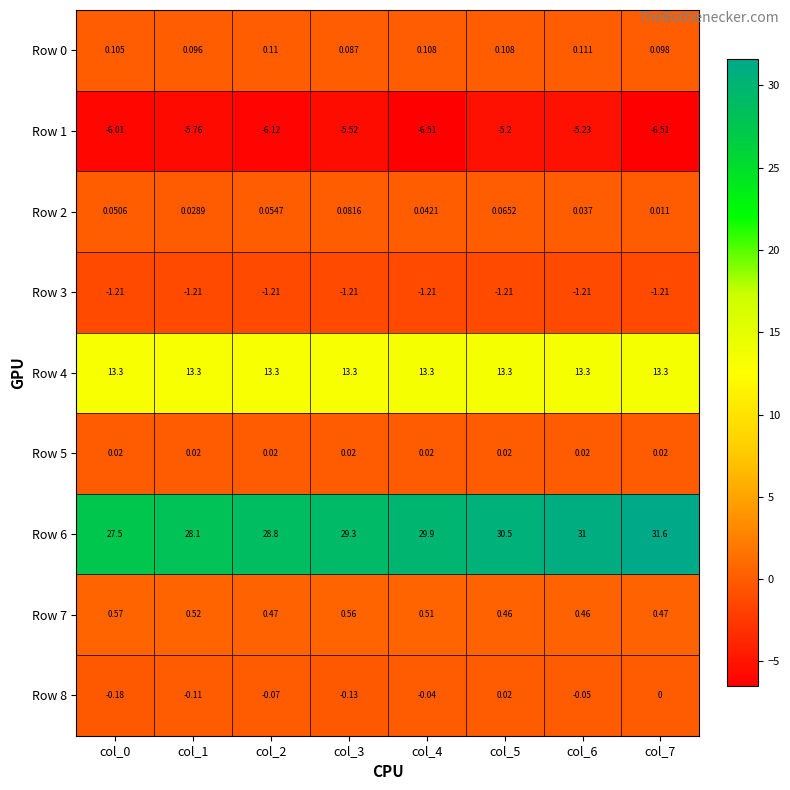

Which series has the largest range (max minus min)?

Row 6